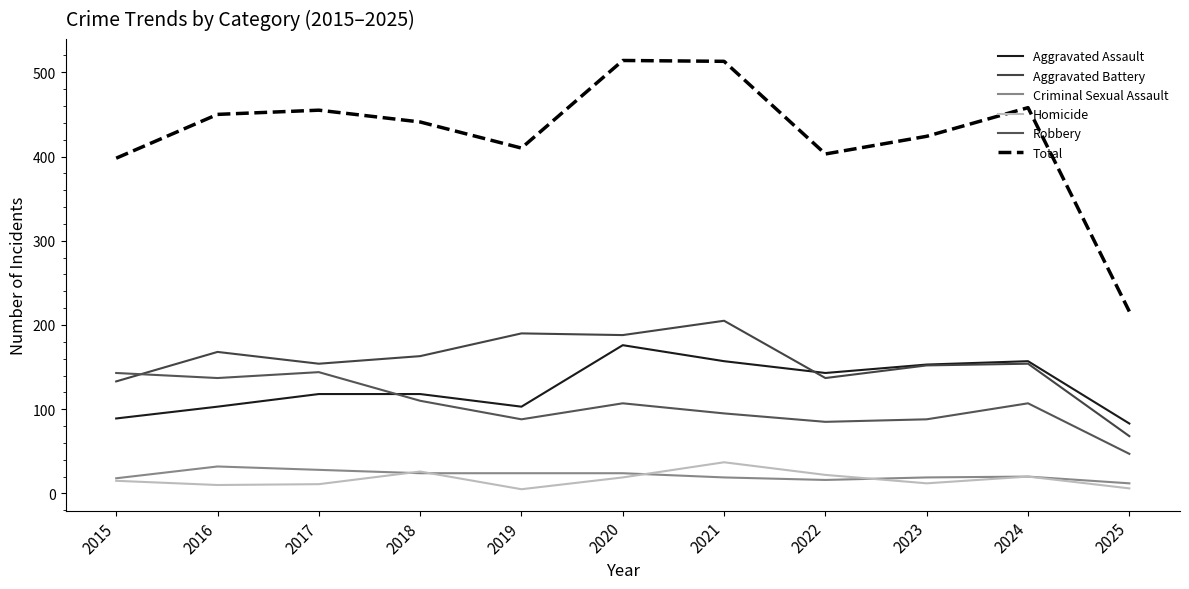

What are all the series names shown in the legend?

Aggravated Assault, Aggravated Battery, Criminal Sexual Assault, Homicide, Robbery, Total